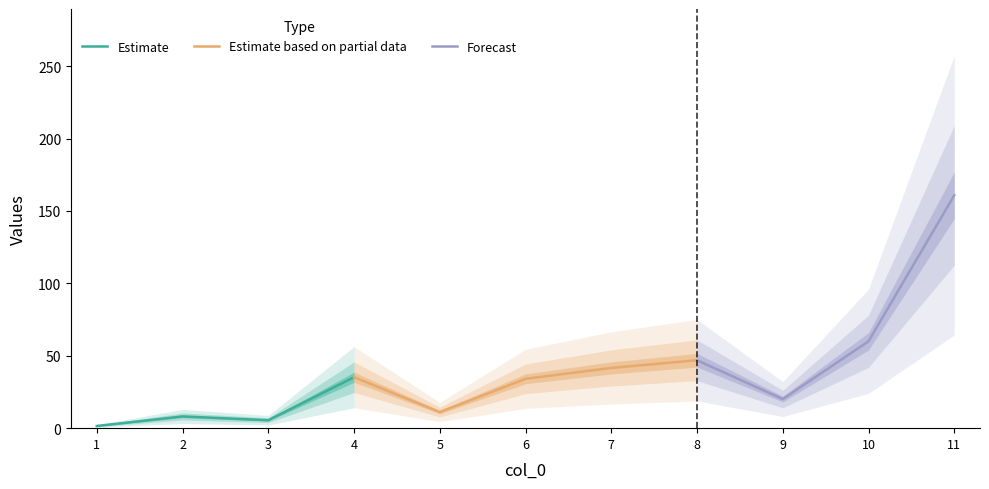

The chart shows a value of 7.3 at 3. True or false?

False